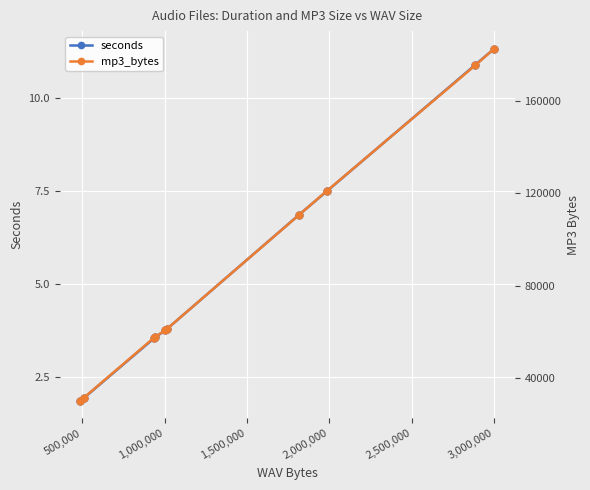

What is the lowest value of the seconds series?

1.9